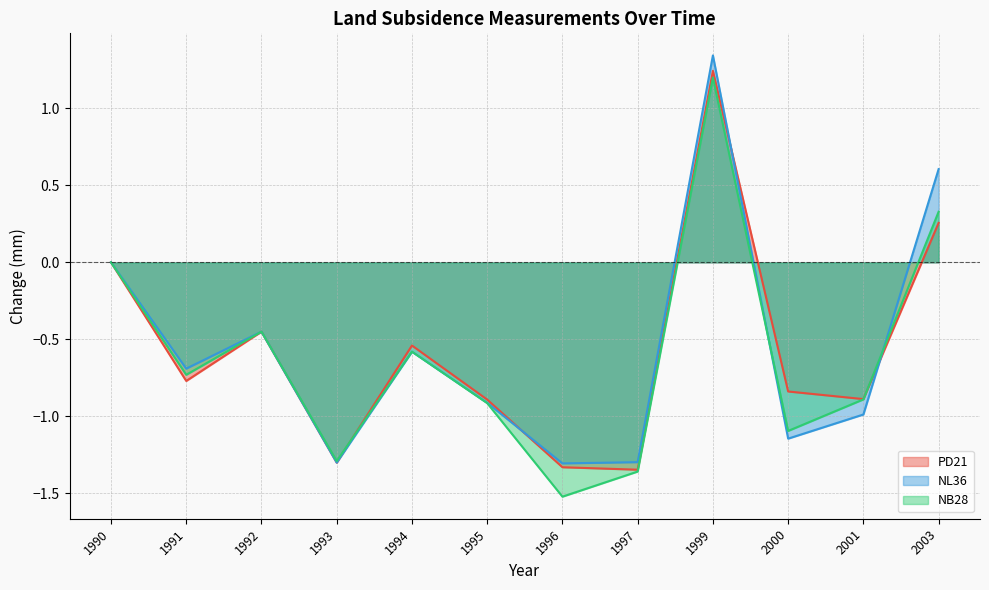

Is the value of NB28 at 1995 greater than the value of PD21 at 1993?

Yes